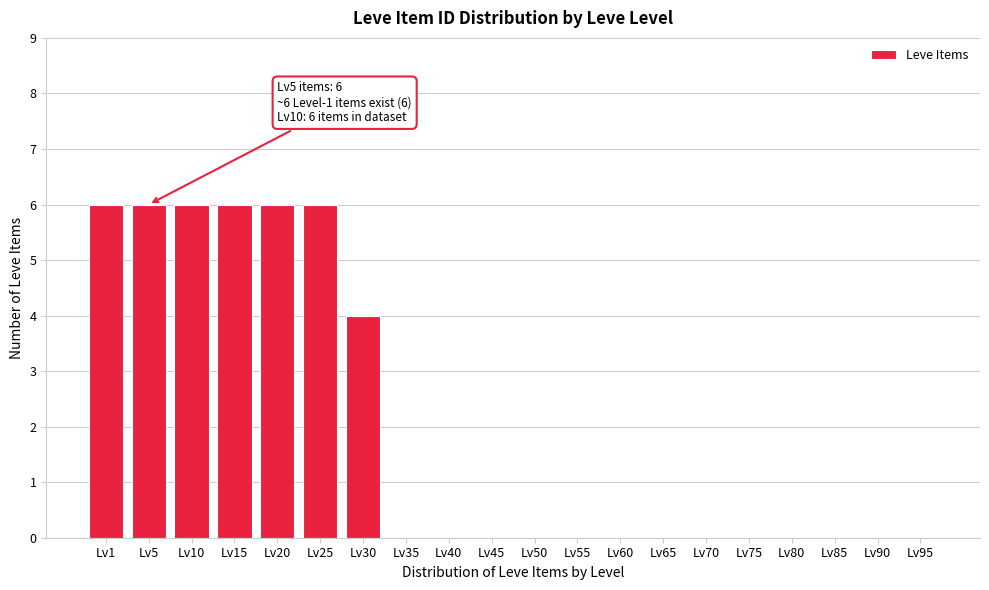

Reading left to right, list all the values displayed in this chart.

Lv1=6	Lv5=6	Lv10=6	Lv15=6	Lv20=6	Lv25=6	Lv30=4	Lv35=0	Lv40=0	Lv45=0	Lv50=0	Lv55=0	Lv60=0	Lv65=0	Lv70=0	Lv75=0	Lv80=0	Lv85=0	Lv90=0	Lv95=0